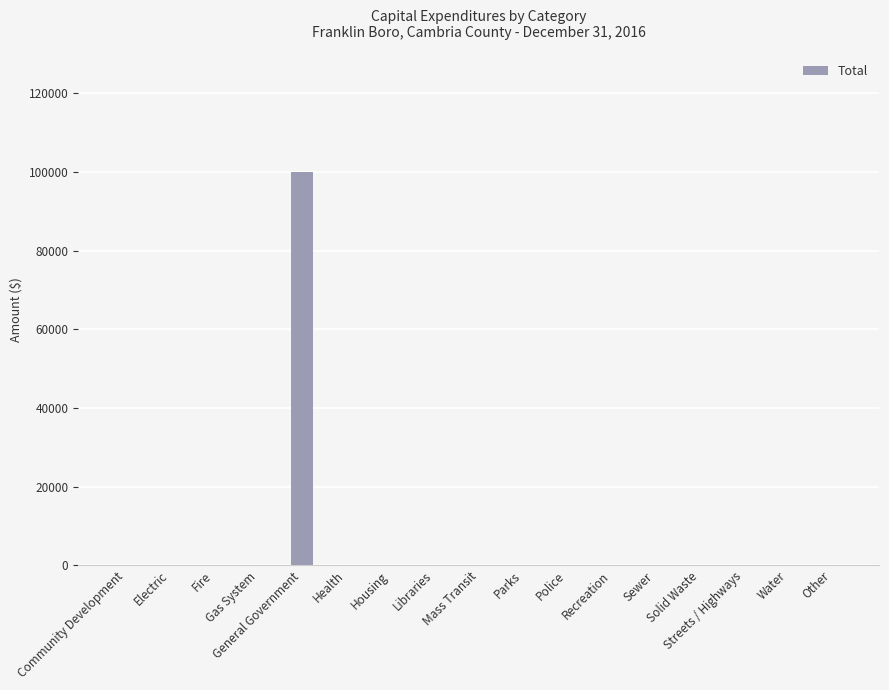

How many data points does each series have?

17